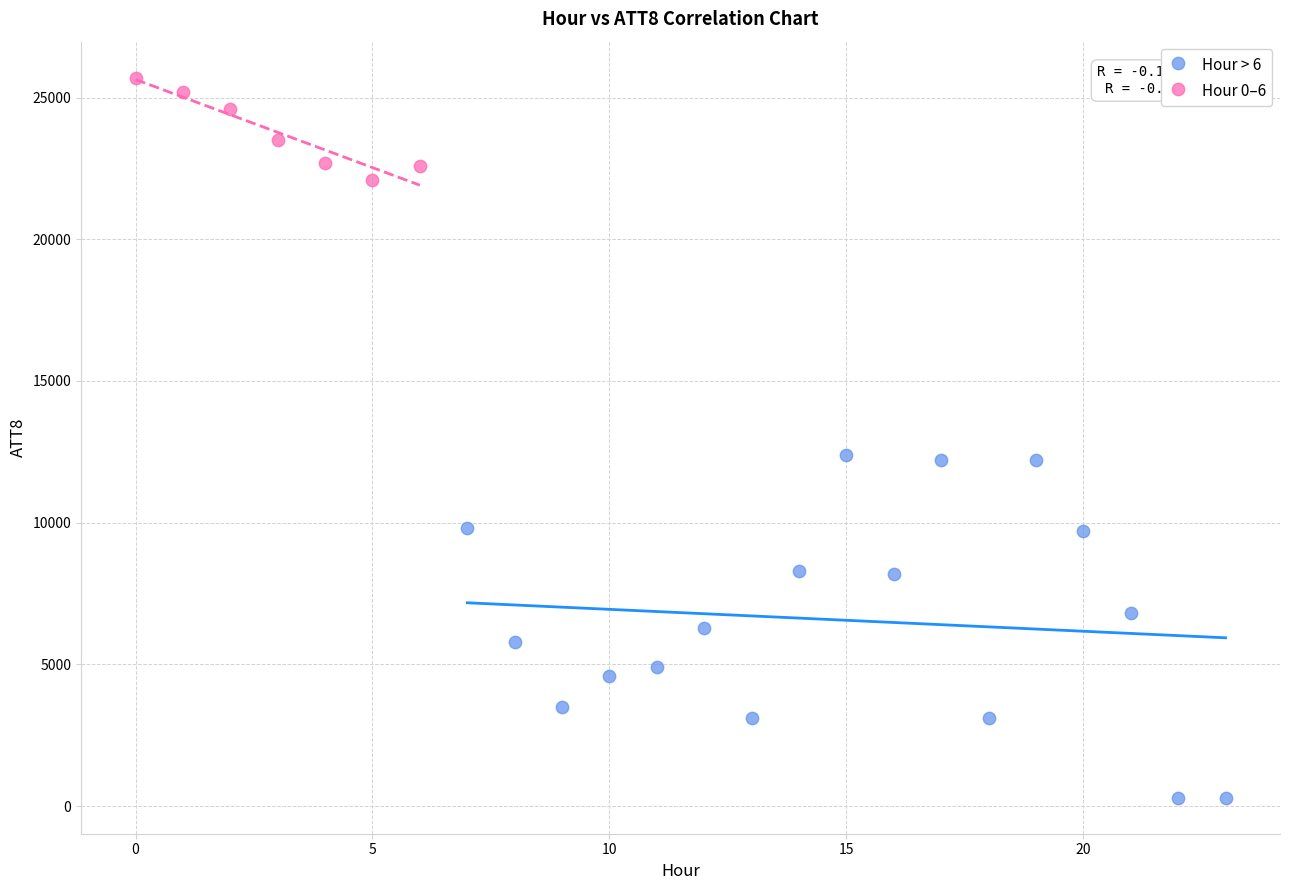

What are all the series names shown in the legend?

Hour > 6, Hour 0–6